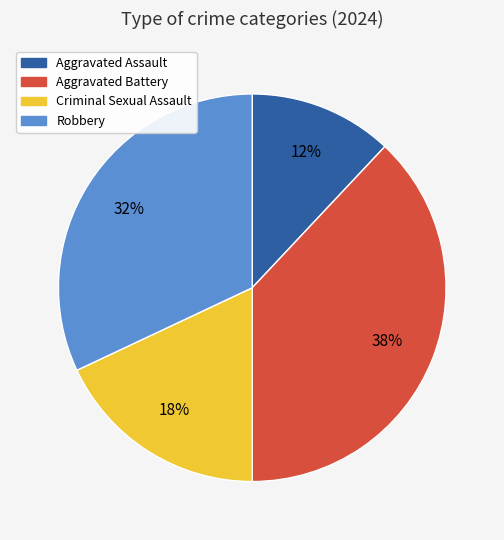

What percentage is the Aggravated Battery slice, to the nearest percent?

38%